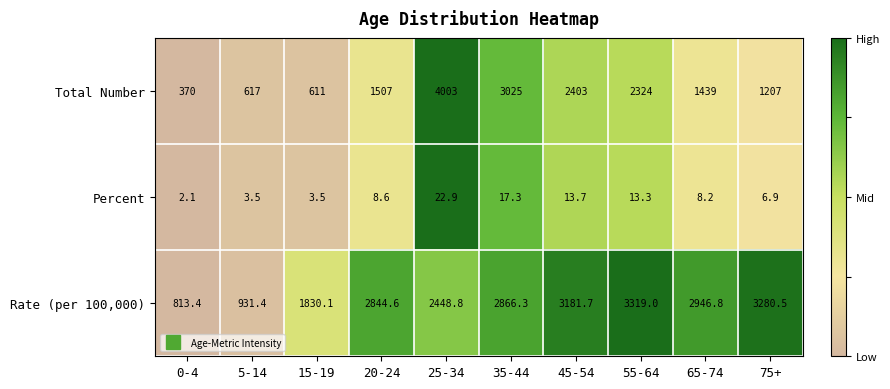

Which series has the largest range (max minus min)?

Total Number